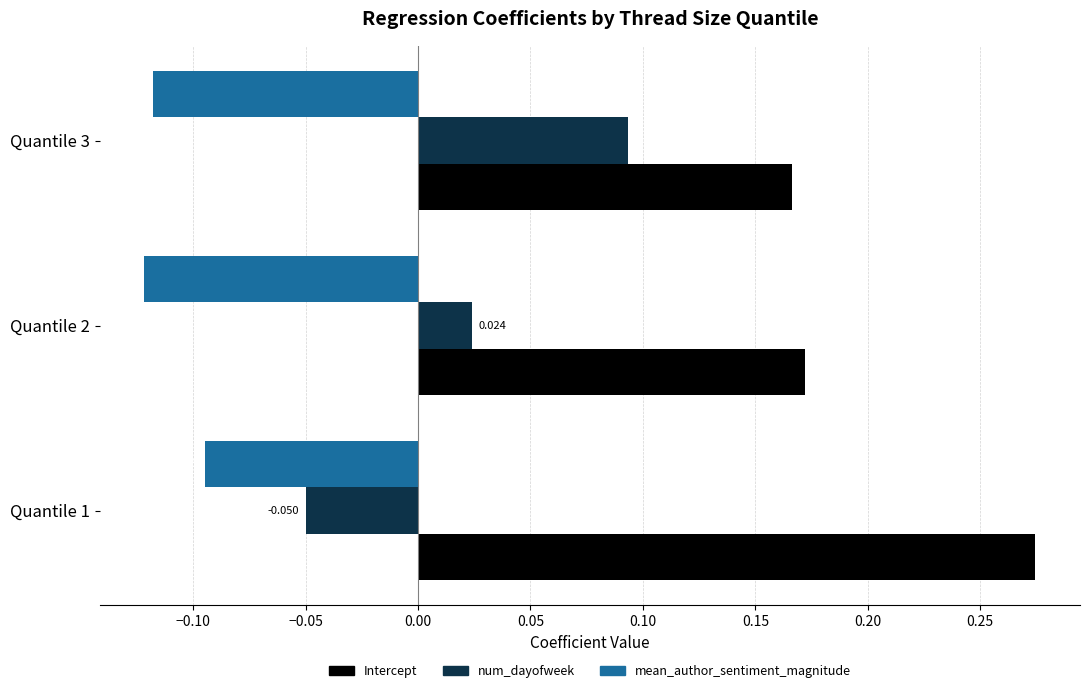

Rank the series by their maximum value, from highest to lowest.

Intercept, num_dayofweek, mean_author_sentiment_magnitude